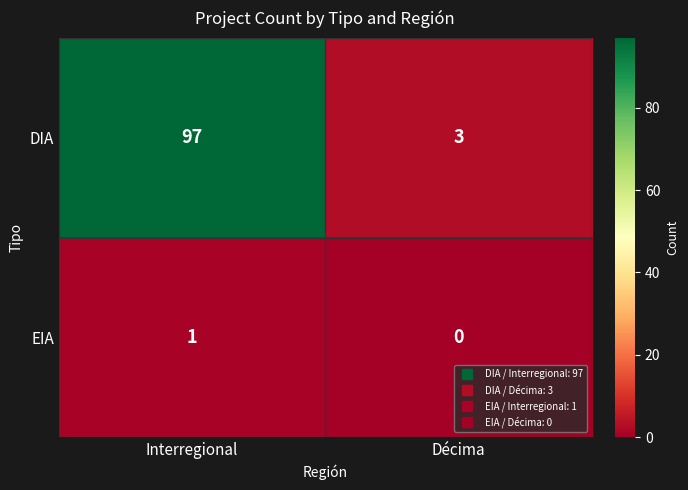

Rank the series by their average value, from highest to lowest.

DIA, EIA